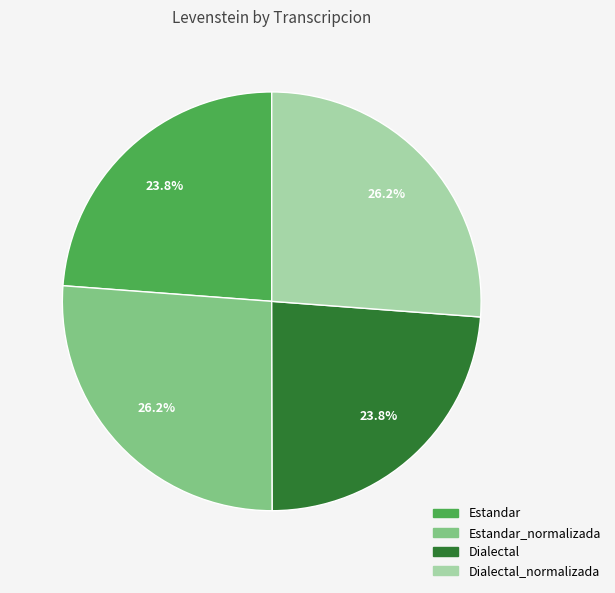

Count the number of slices in the pie.

4